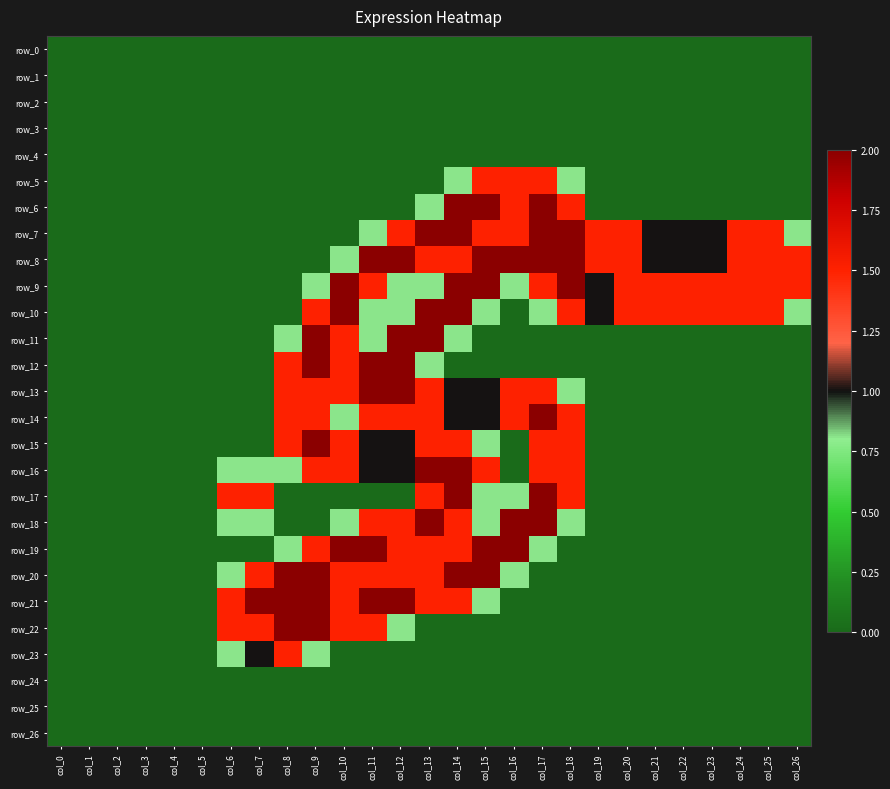

Which series changed the most between col_8 and col_23?

row_20